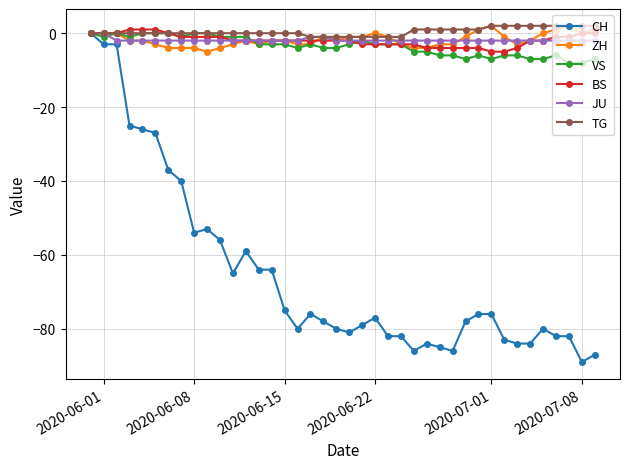

Which series has the widest spread of values?

CH